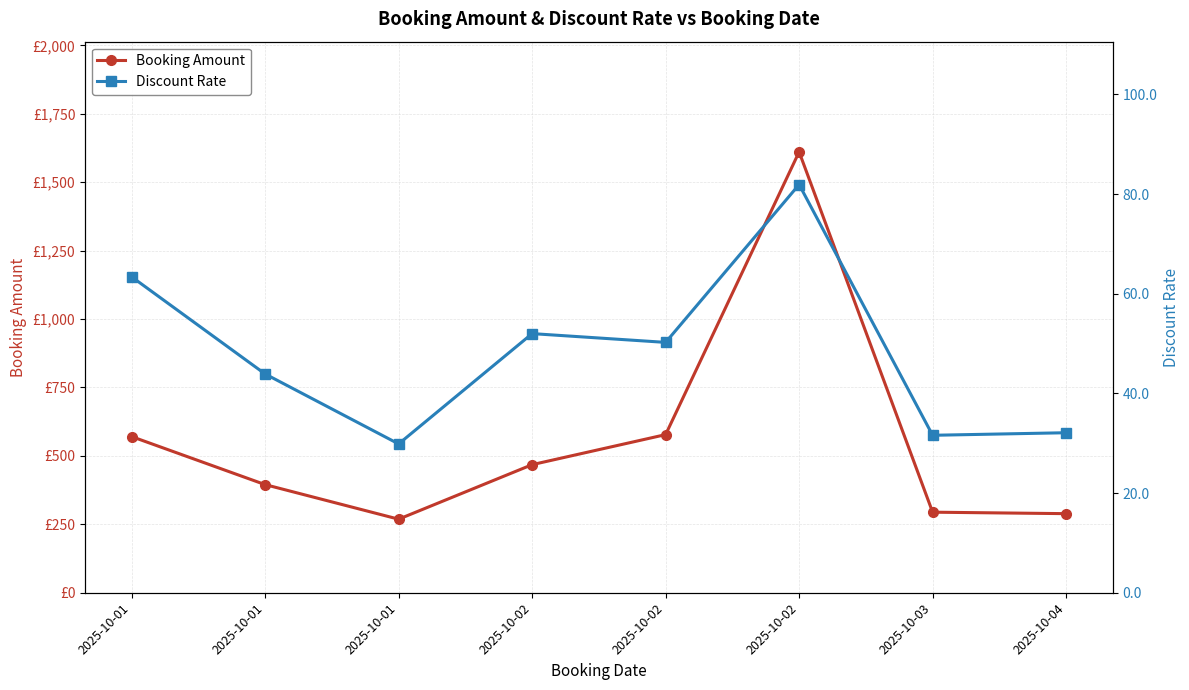

Rank the series by their average value, from highest to lowest.

Booking Amount, Discount Rate